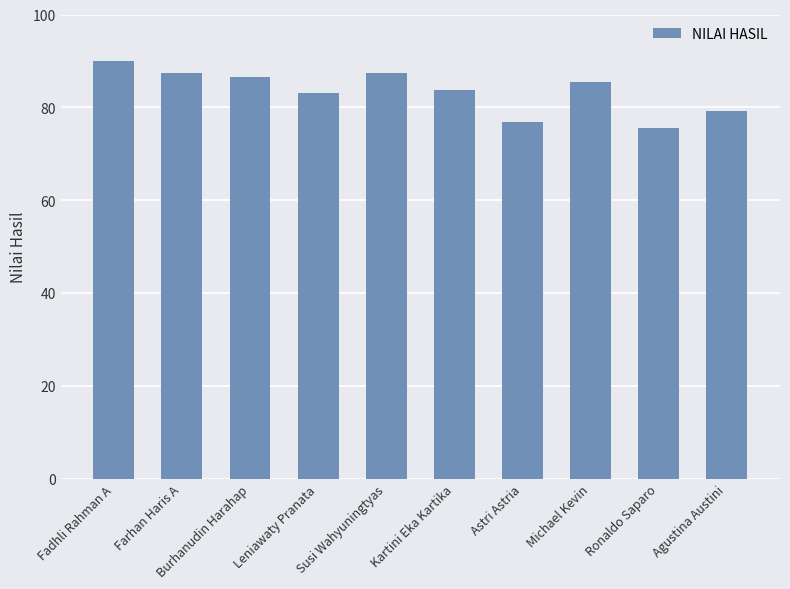

What is the difference between the values at Farhan Haris A and Agustina Austini?

8.2